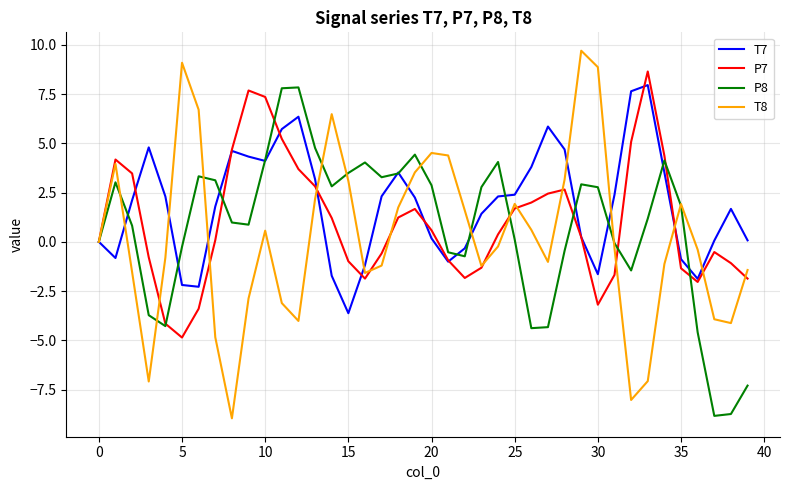

What is the difference between the maximum and minimum values in the T7 series?

11.6